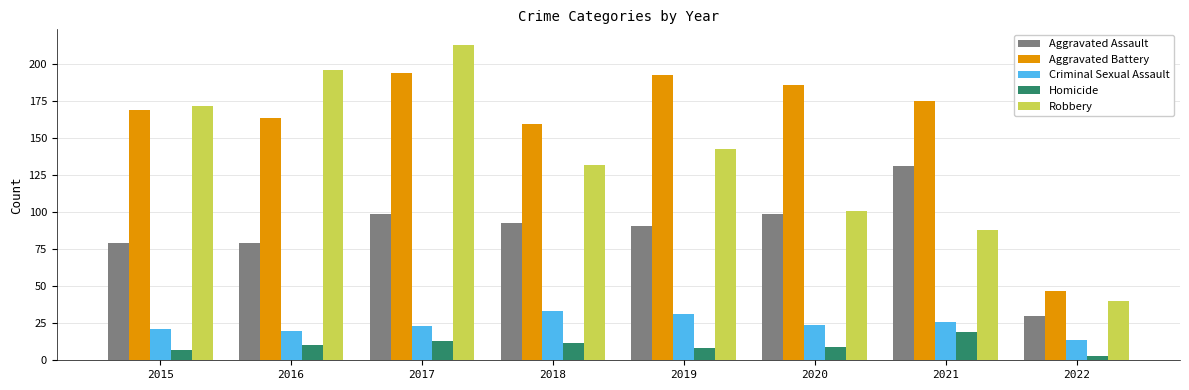

Does the chart contain any negative values?

No